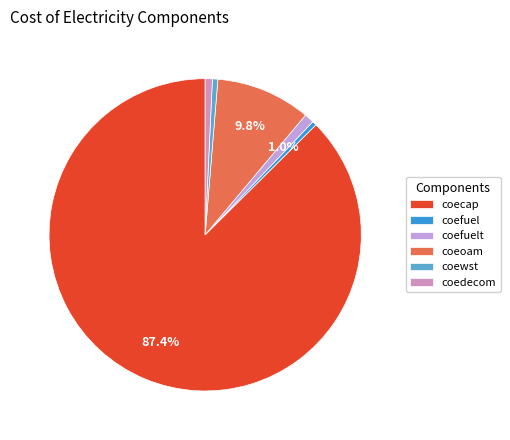

Does coecap represent more than half of the total?

Yes